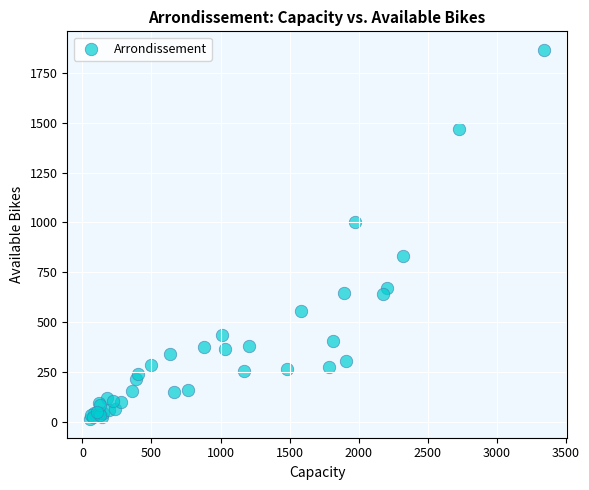

What Y value in the scatter plot is closest to 939?

1001